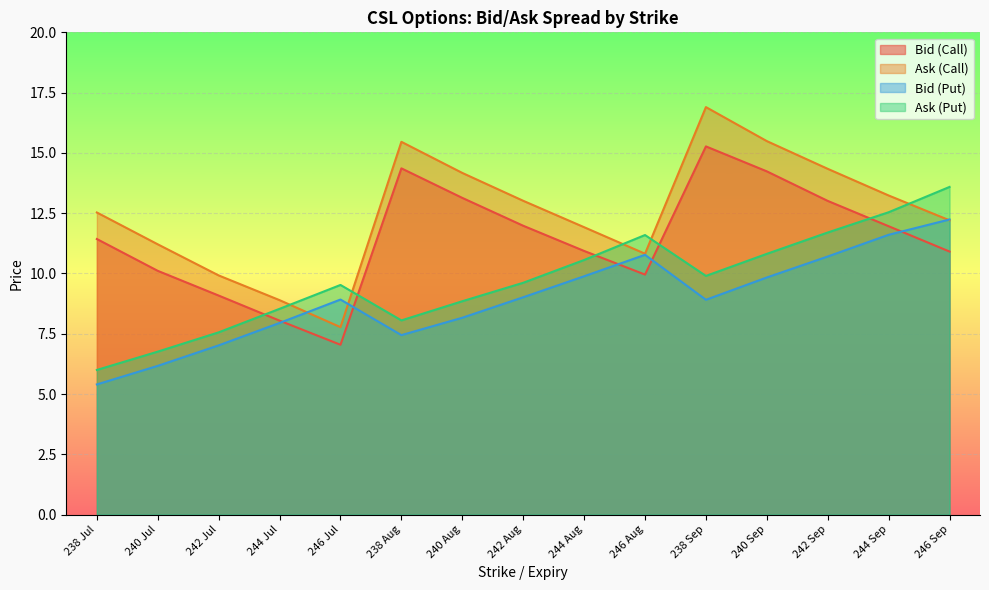

Is it true that Bid (Call) equals 14.4 at 238 Aug?

True